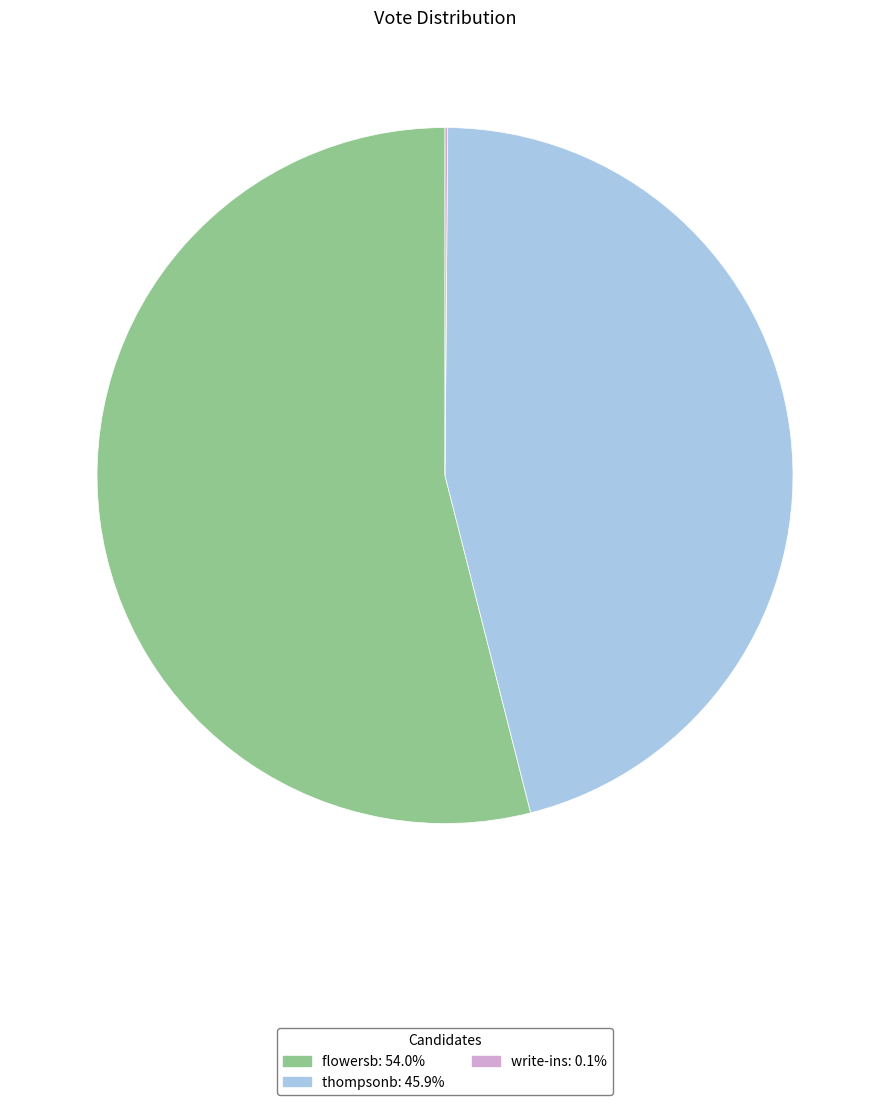

Is the sum of flowersb: 54.0% and thompsonb: 45.9% greater than half?

Yes